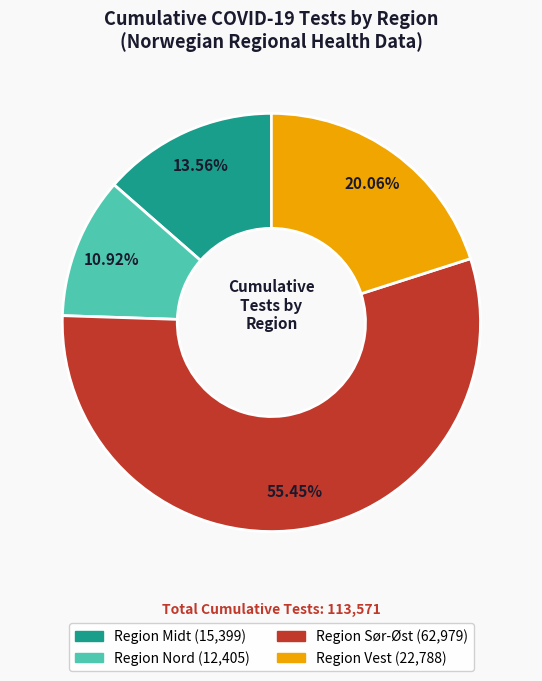

True or false: Region Vest accounts for 20% of the total.

True